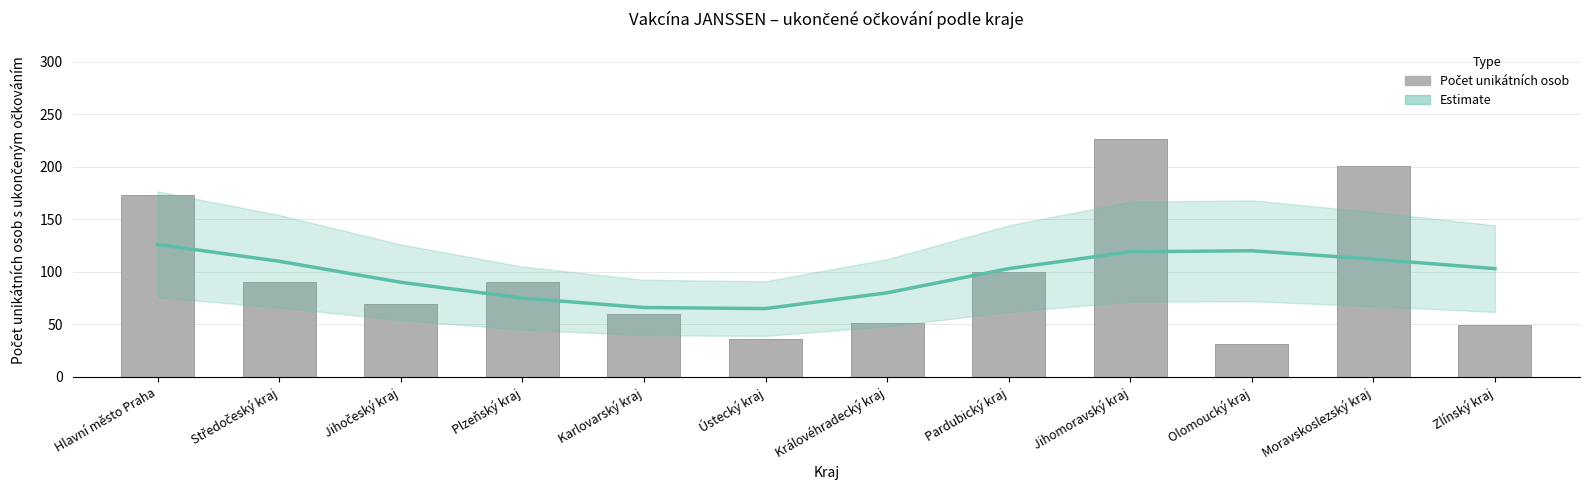

Reading left to right, list all the values displayed in this chart.

173	90	69	90	60	36	51	100	226	31	201	49